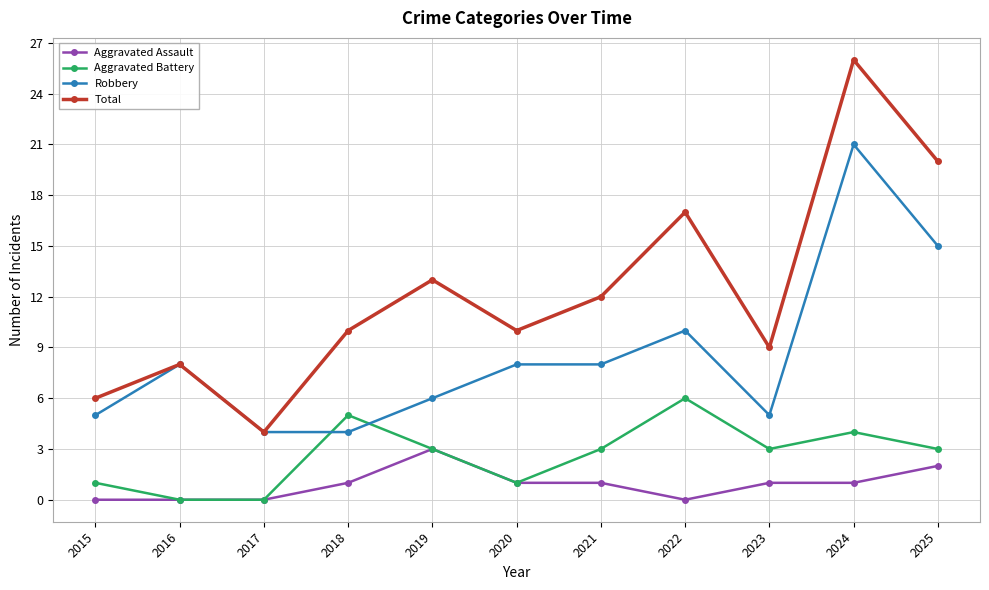

What is the difference between the Aggravated Battery values at 2021 and 2020?

2